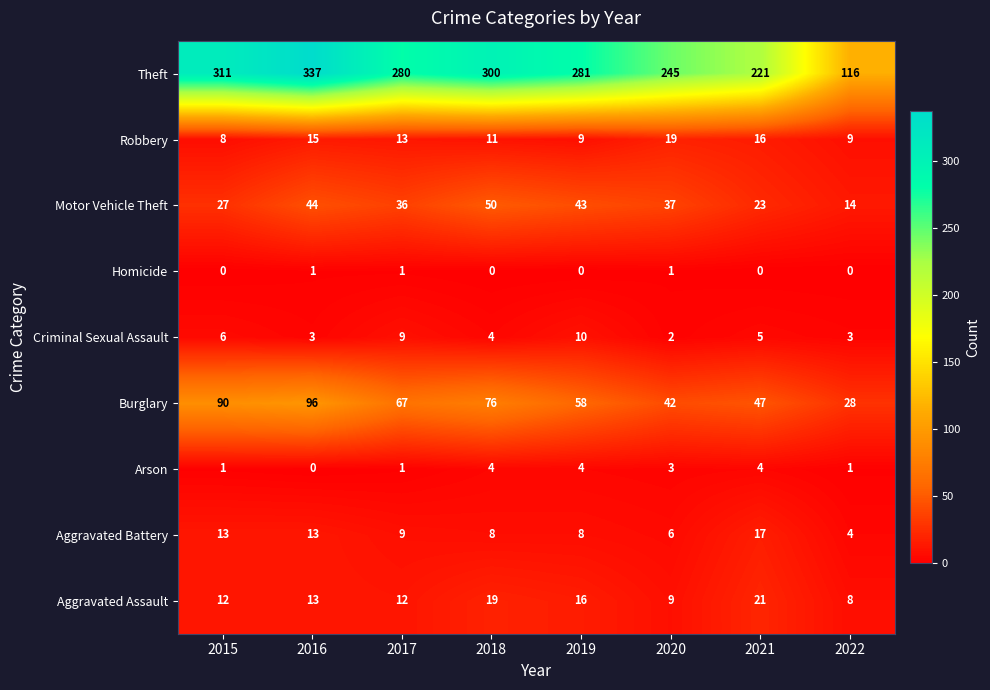

Where does the Burglary series first go above 67?

2015